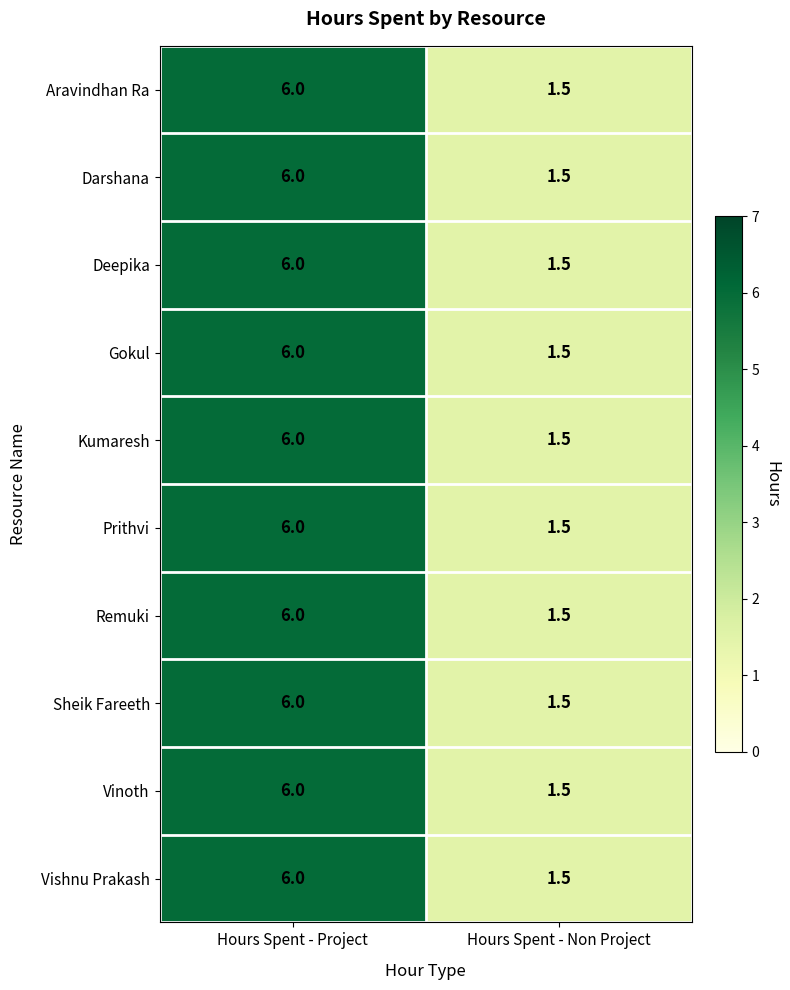

At which category is the sum across all series the highest?

Hours Spent - Project